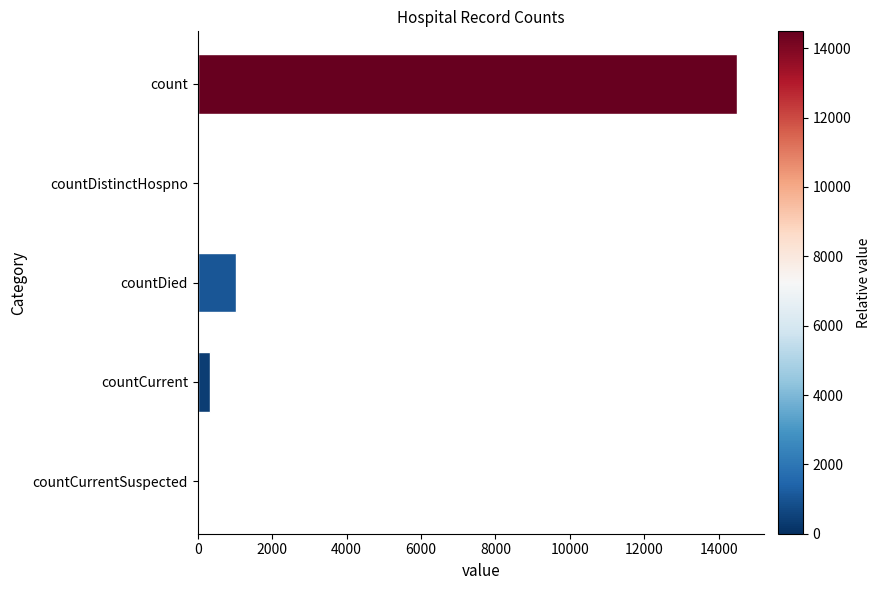

What is the sum of the values at countCurrent and count?

14833